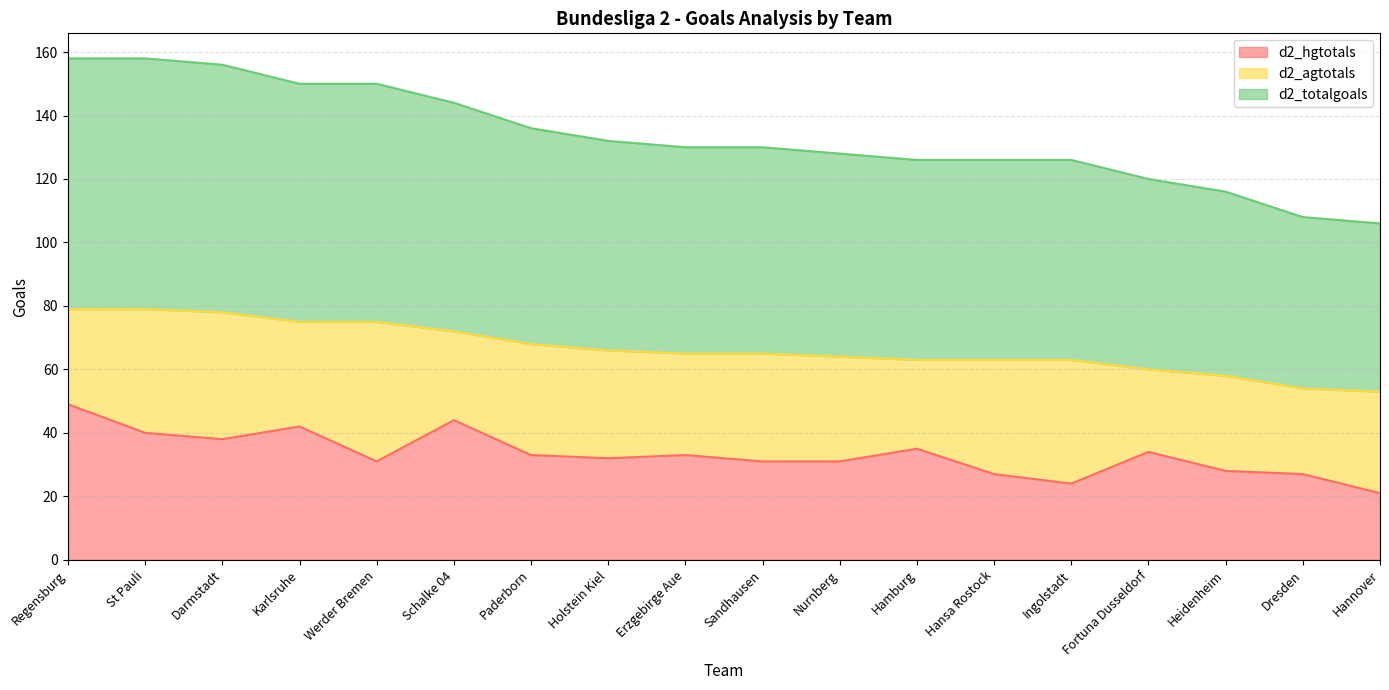

True or false: d2_hgtotals has a value of 27 at Hansa Rostock.

True